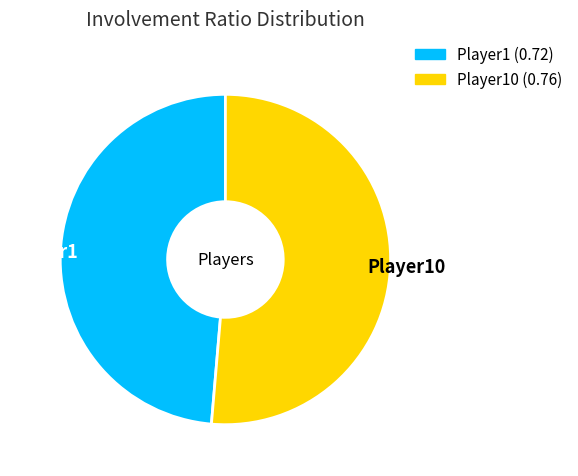

Which slice is the largest?

Player10